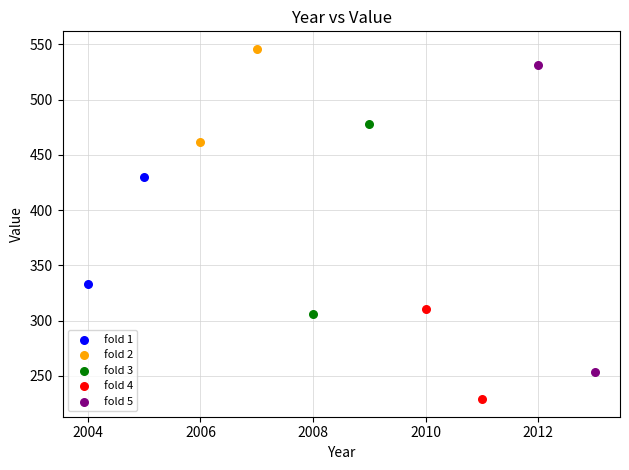

Which series contains the lowest Y value?

fold 4